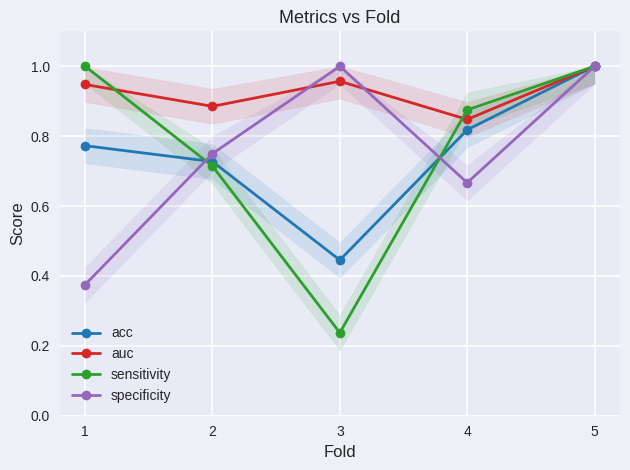

Which series has the largest total across all categories?

auc